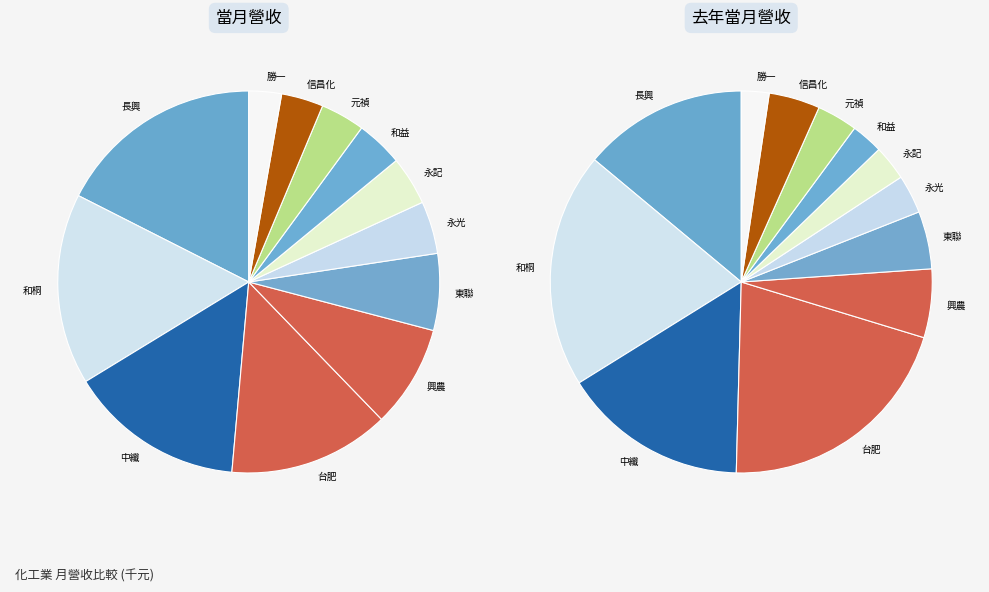

To the nearest percent, what is the difference between the 信昌化 and 元禎 slice percentages?

1%